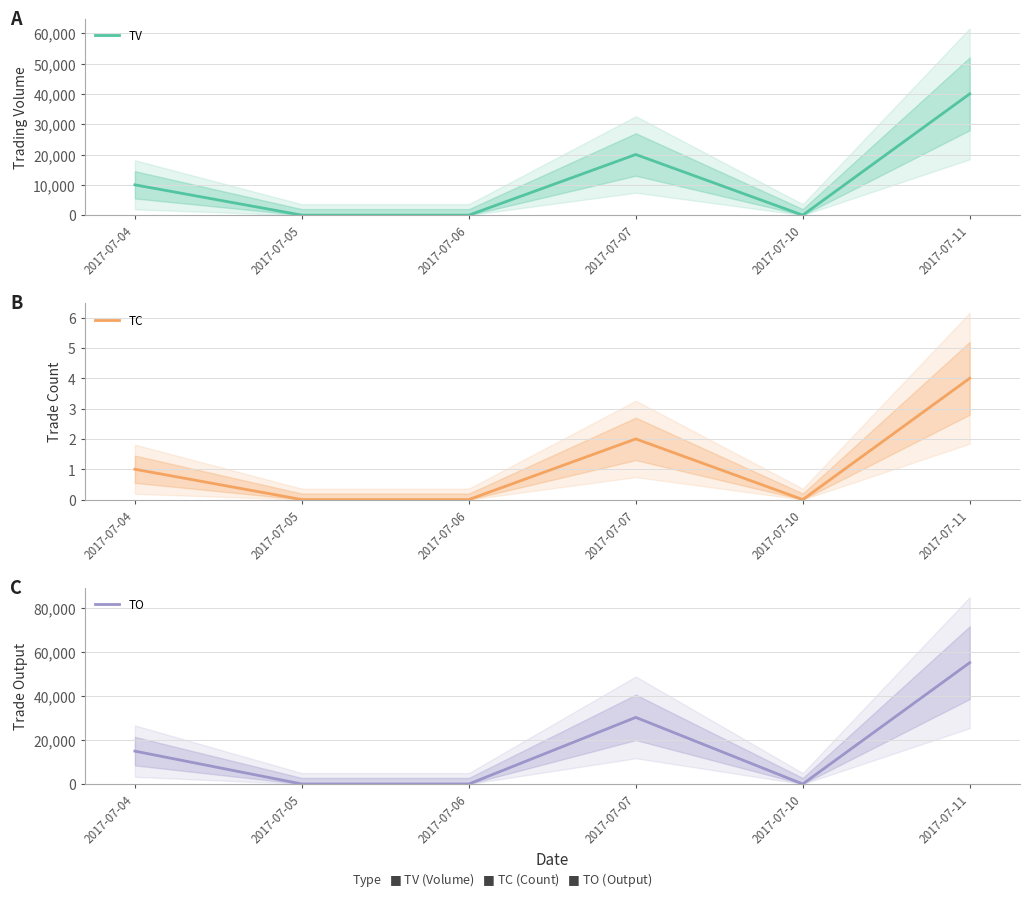

True or false: TC and TO intersect in this chart.

False